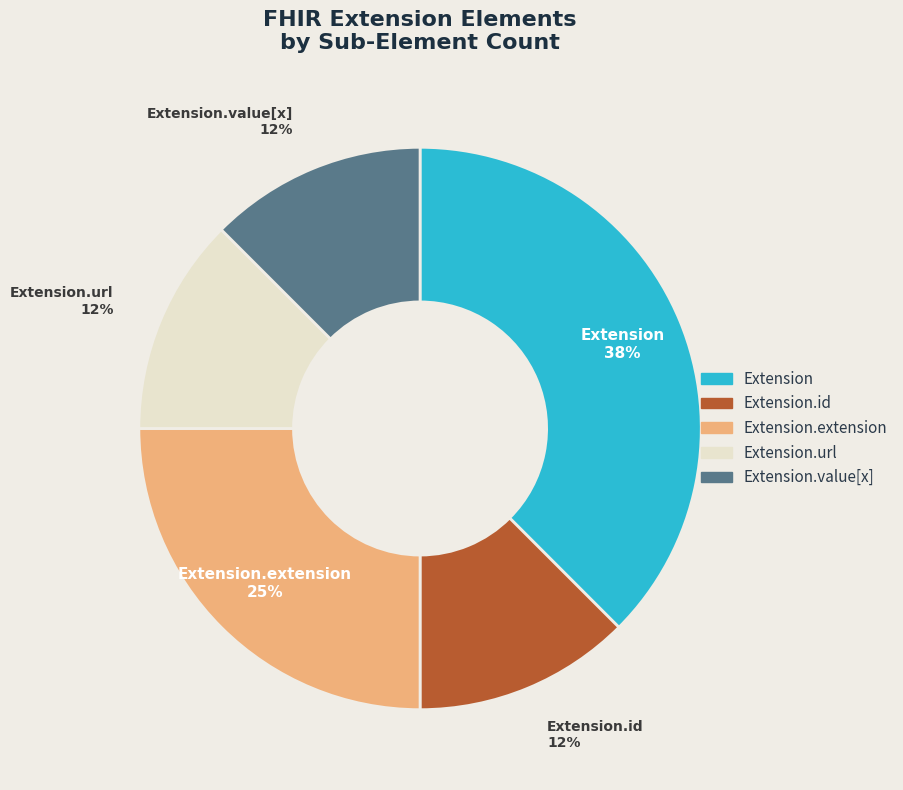

The Extension.id slice represents 8% of the pie. True or false?

False